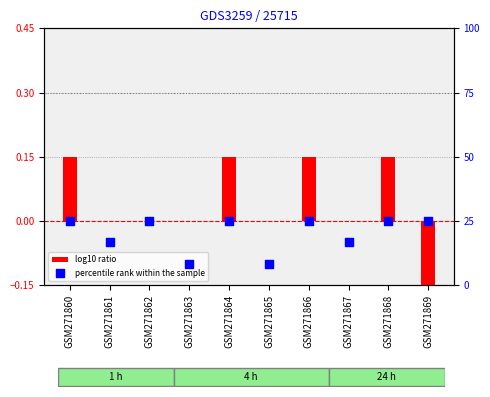

Which series contains the lowest Y value?

log10 ratio